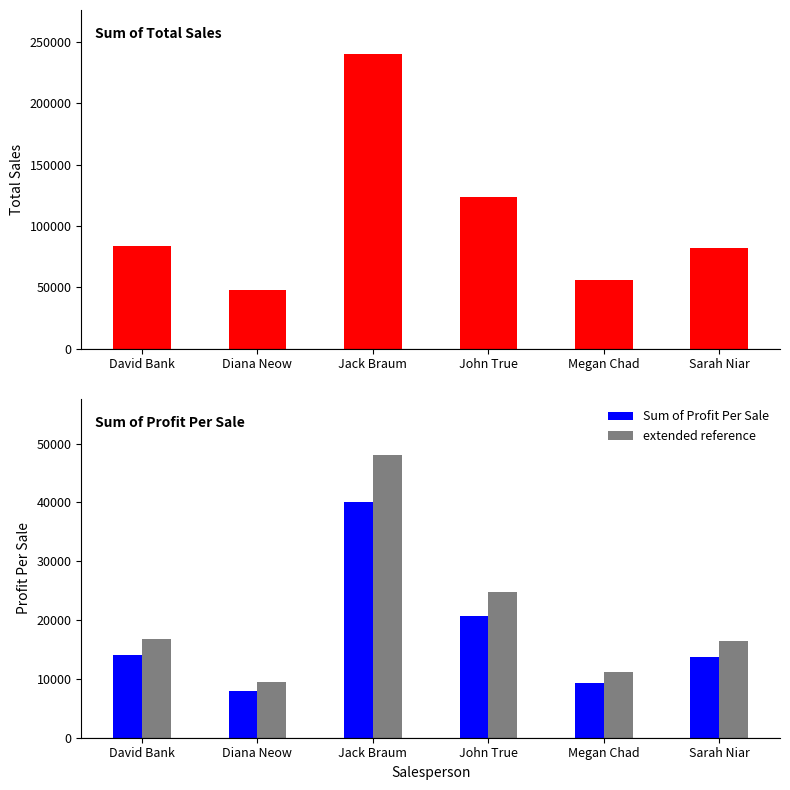

Reading left to right, list all the values displayed in this chart.

Sum of Total Sales: 83986.8	47589.6	240204.0	123938.4	56166.0	82482.0
Sum of Profit Per Sale: 13997.8	7931.6	40034.0	20656.4	9361.0	13747.0
extended reference: 16797.4	9517.9	48040.8	24787.7	11233.2	16496.4